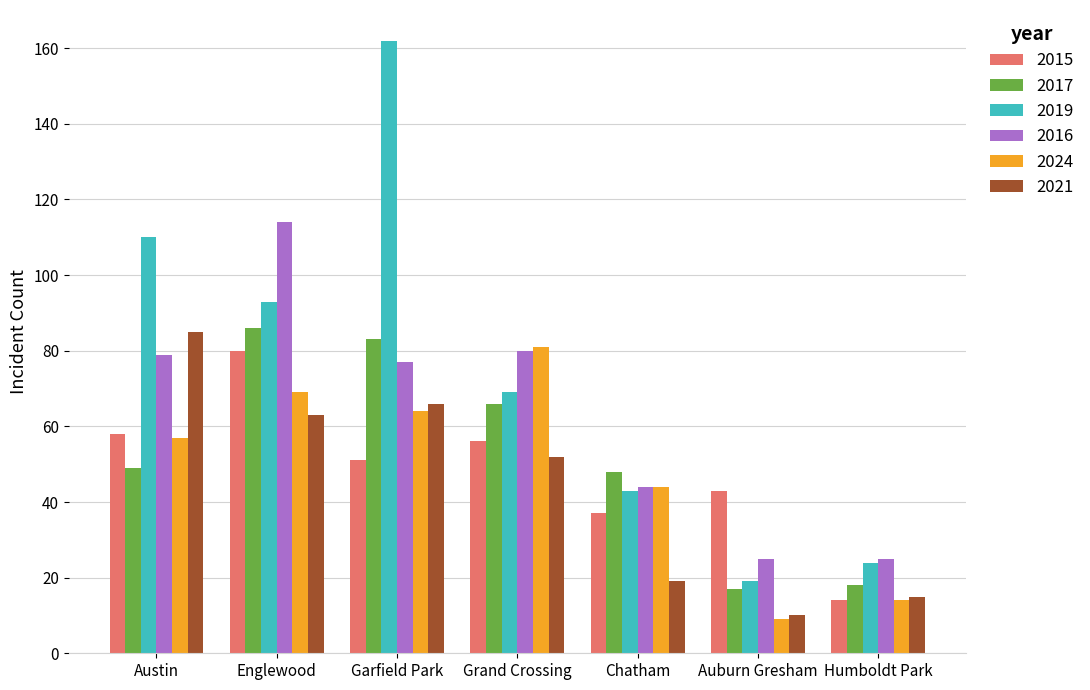

At how many categories does at least one series exceed 59?

4